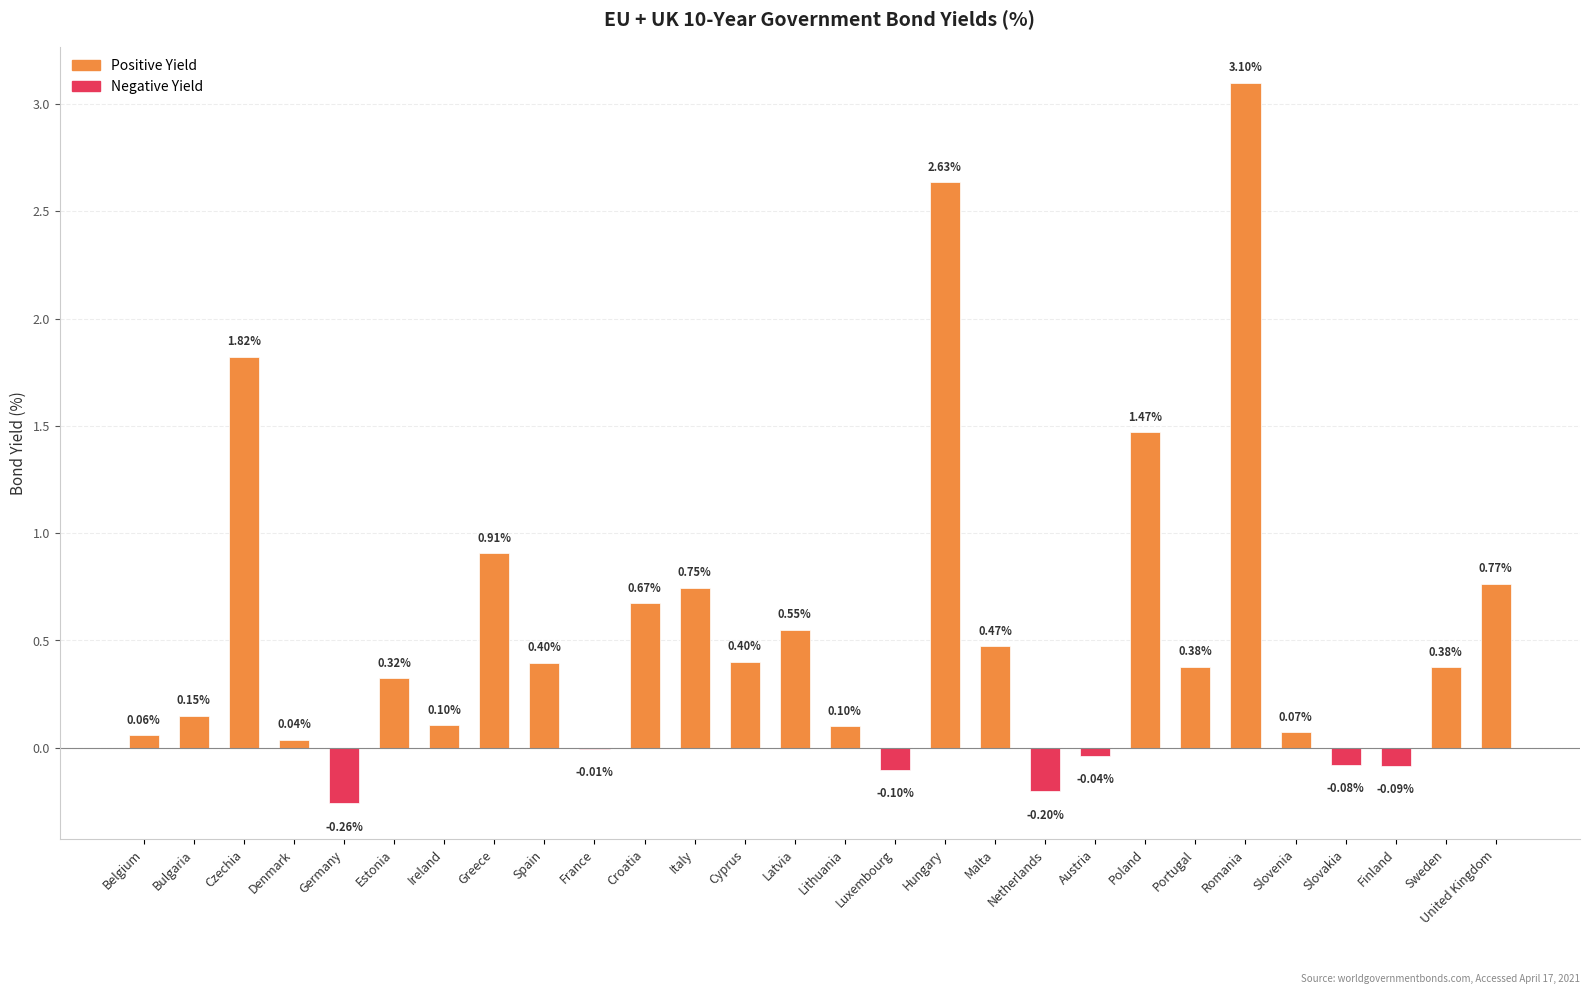

Which has a higher value, Cyprus or Hungary?

Hungary